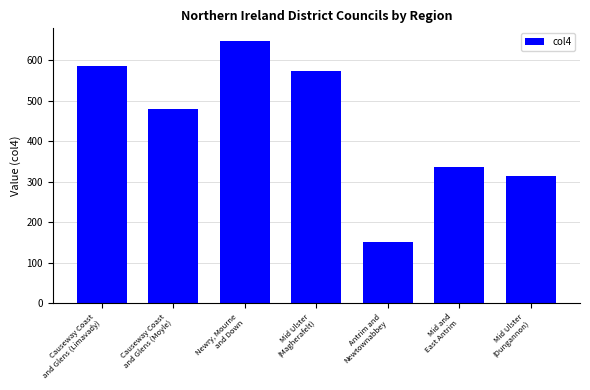

What position from the left is Newry, Mourne
and Down?

3